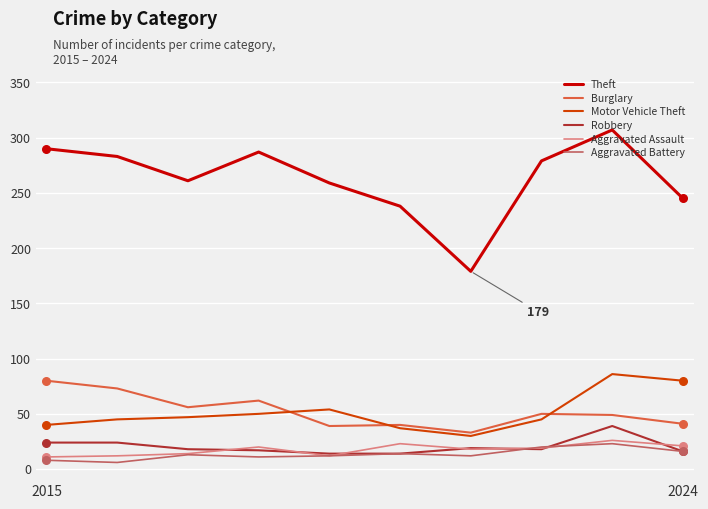

Which series has the largest total across all categories?

Theft